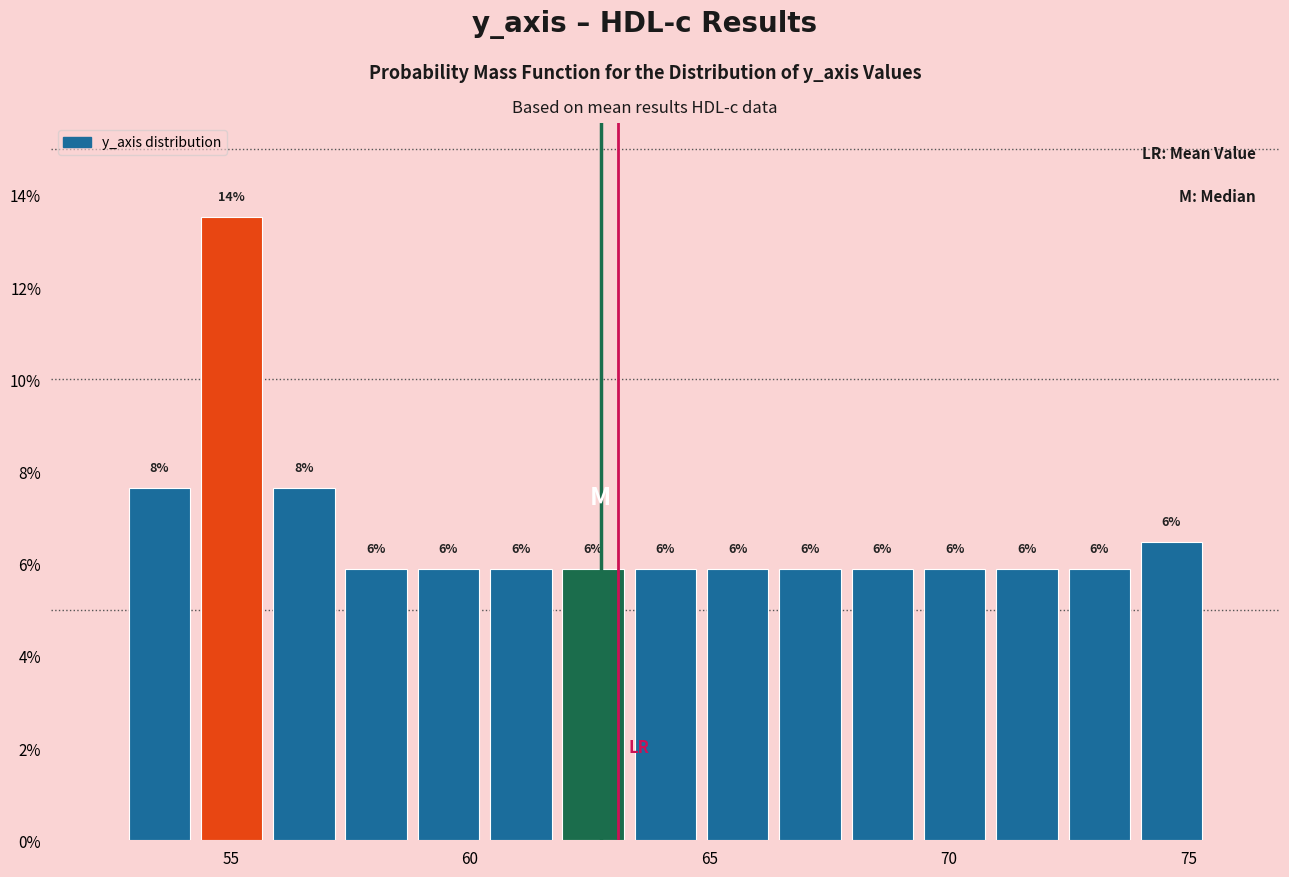

Read against the x-axis, roughly where is the centre of the tallest bar?

55.0